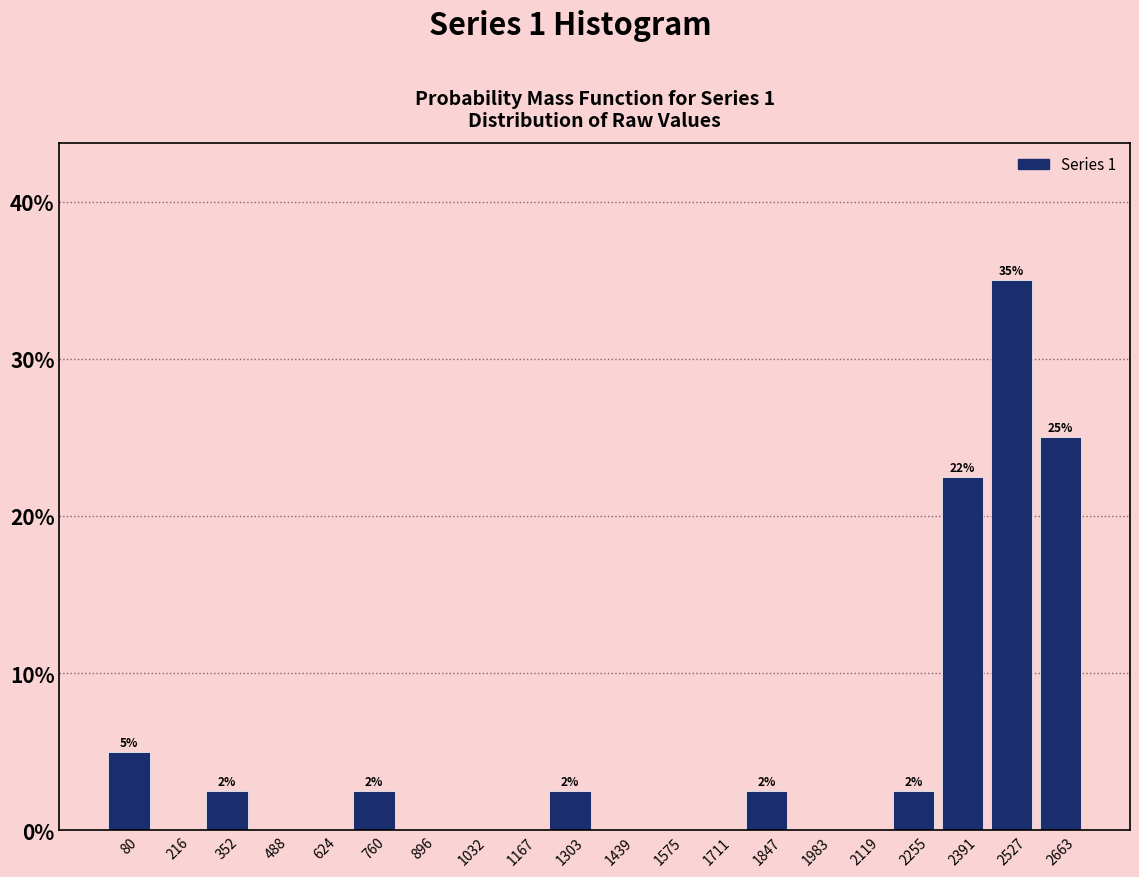

Over which range of the x-axis is the bar tallest?

2460 to 2600